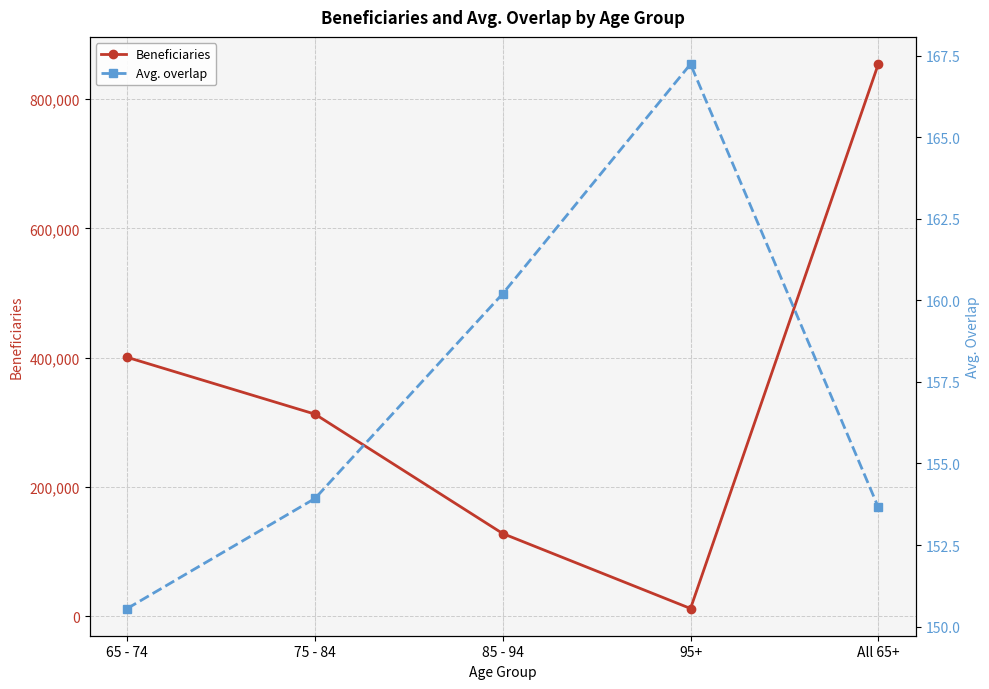

Which series has the largest total across all categories?

Beneficiaries